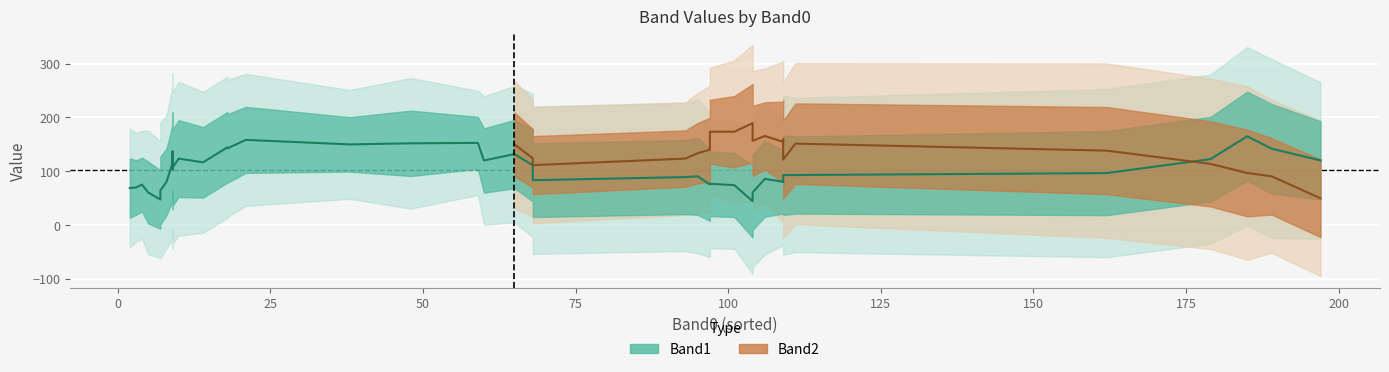

Does the chart display data point markers on the line(s)?

No